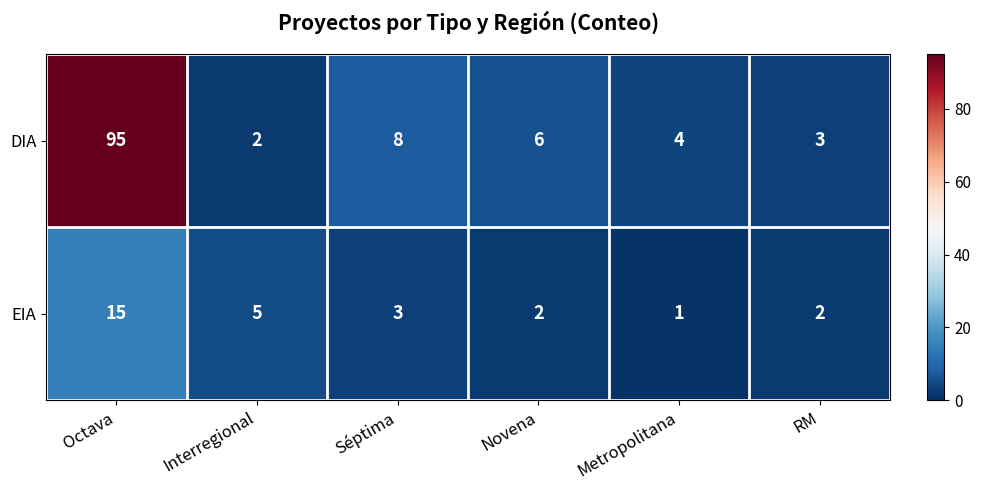

What is the difference between the maximum and minimum values in the DIA series?

93